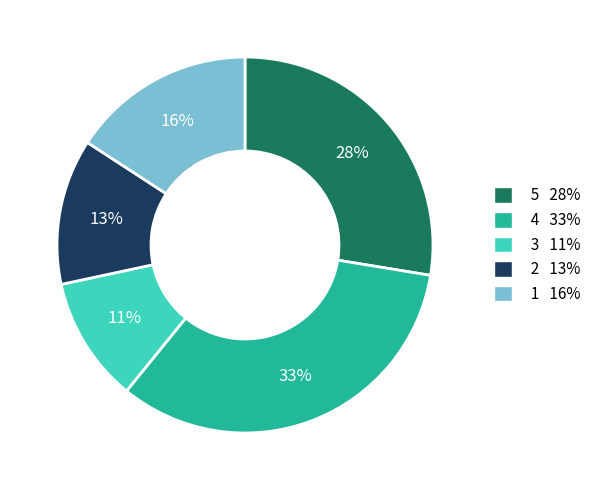

To the nearest percent, what is the average slice percentage?

20%